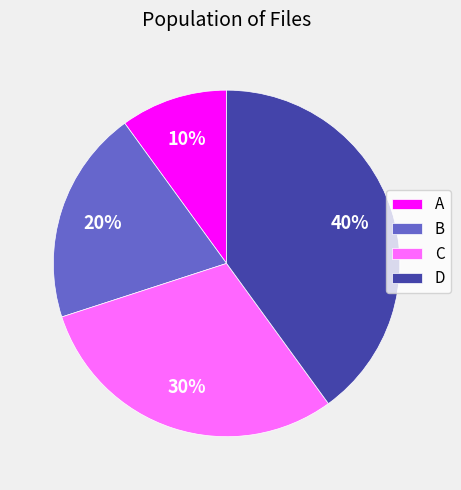

To the nearest percent, what percentage of the pie is B?

20%